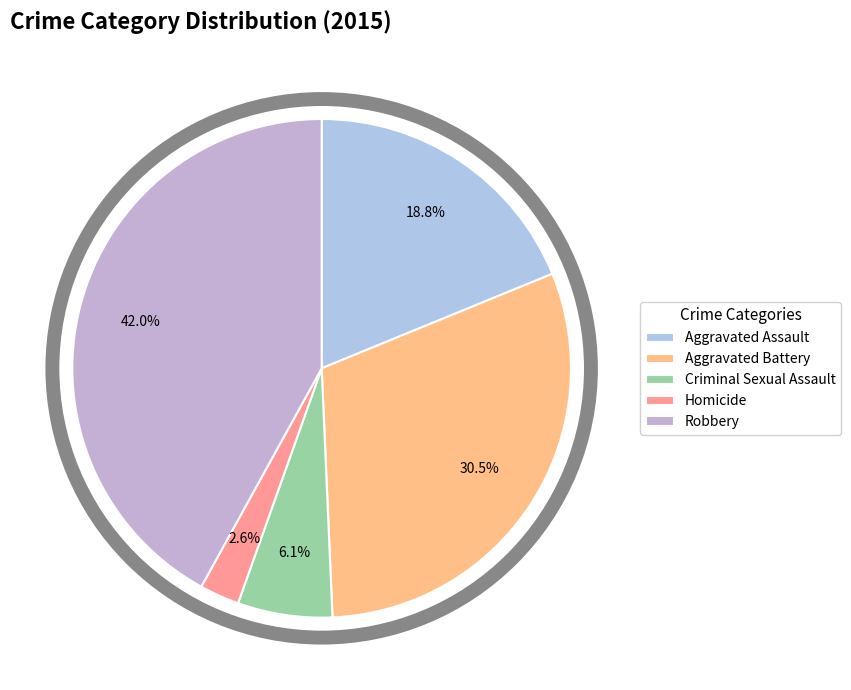

Between Aggravated Assault and Homicide, which is larger?

Aggravated Assault